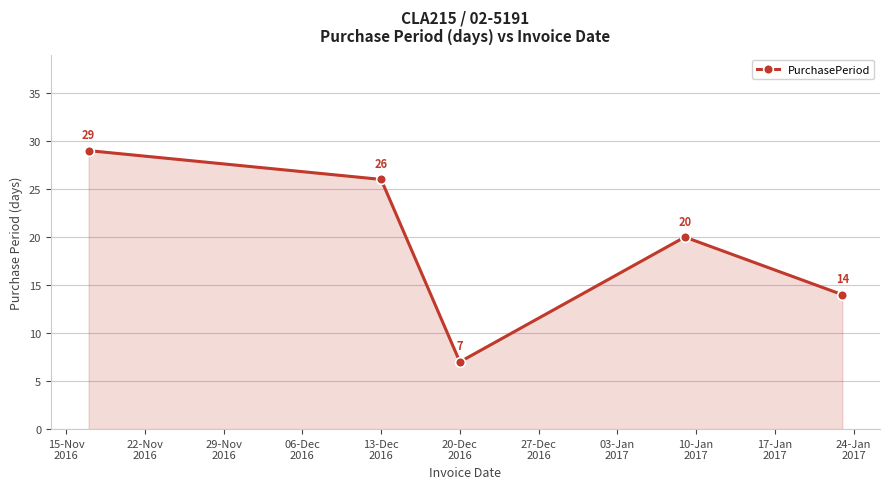

What is the sum of all values?

96